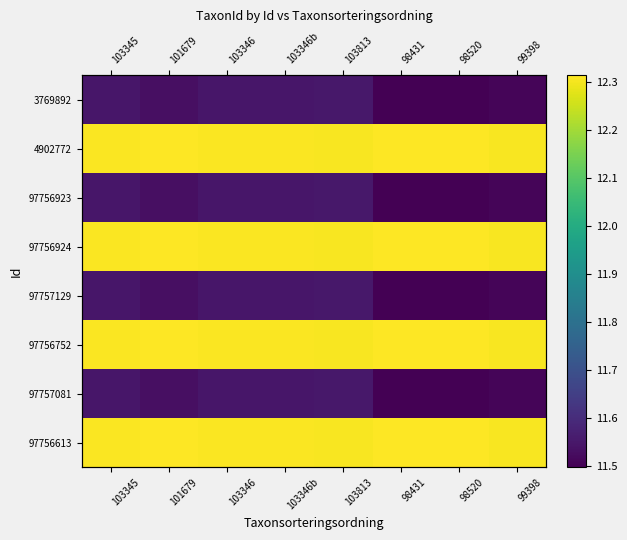

What is the sum of the 97757129 values at 99398 and 103345?

23.1